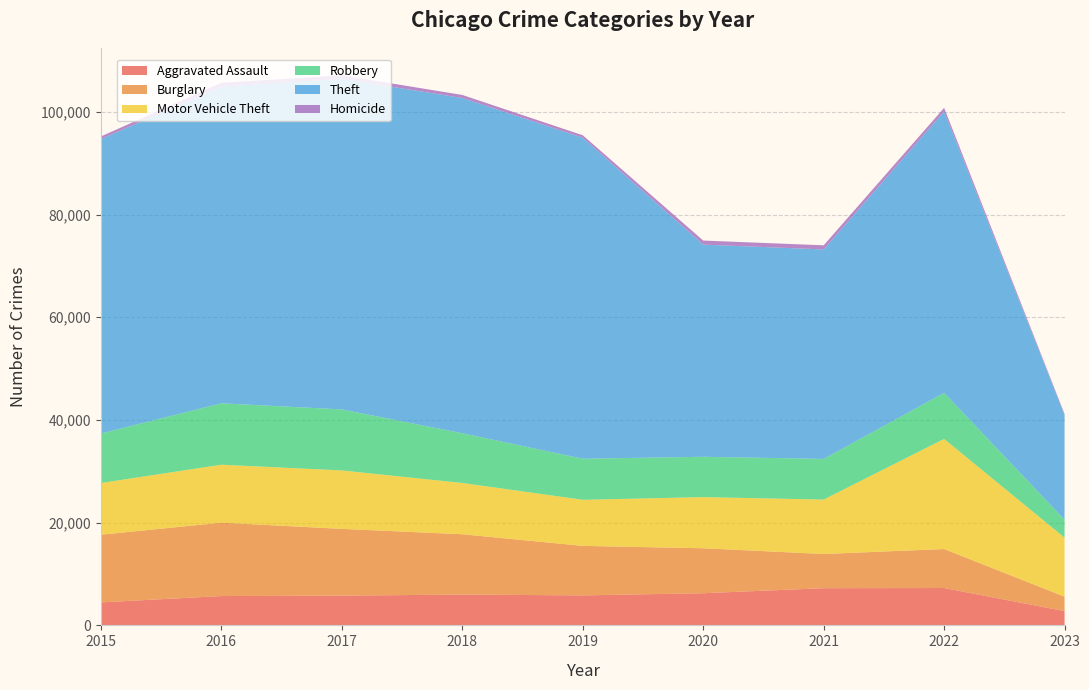

Reading right to left, what are all the values shown in this chart?

Aggravated Assault: 2023=2775	2022=7277	2021=7243	2020=6263	2019=5841	2018=6001	2017=5793	2016=5712	2015=4480
Burglary: 2023=2815	2022=7592	2021=6658	2020=8757	2019=9639	2018=11746	2017=13001	2016=14289	2015=13184
Motor Vehicle Theft: 2023=11488	2022=21443	2021=10599	2020=9956	2019=8977	2018=9985	2017=11380	2016=11286	2015=10068
Robbery: 2023=3509	2022=8966	2021=7917	2020=7855	2019=7994	2018=9680	2017=11880	2016=11960	2015=9638
Theft: 2023=20361	2022=54779	2021=40790	2020=41318	2019=62491	2018=65286	2017=64382	2016=61620	2015=57350
Homicide: 2023=220	2022=717	2021=804	2020=787	2019=498	2018=589	2017=672	2016=786	2015=496